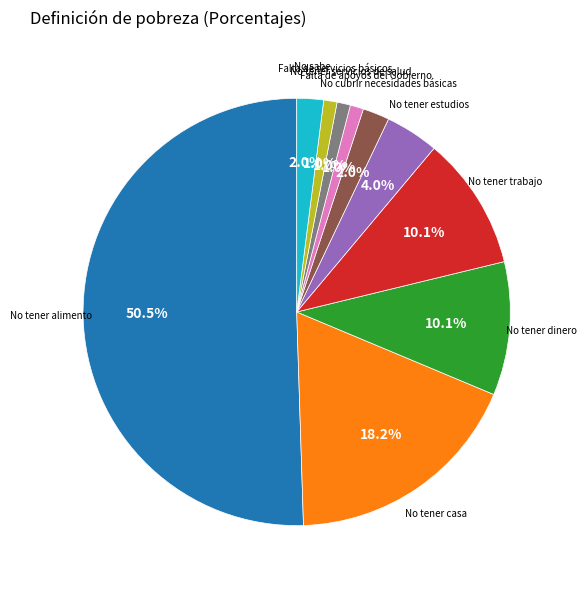

How many slices are in this pie chart?

10